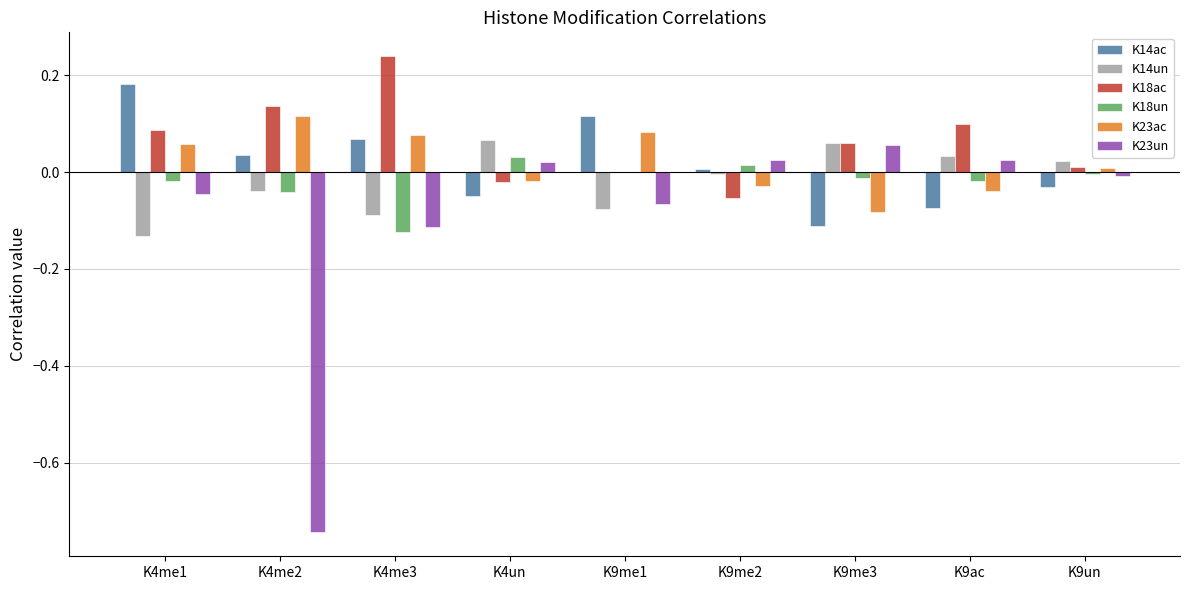

What is the sum of all K18un values?

-0.2